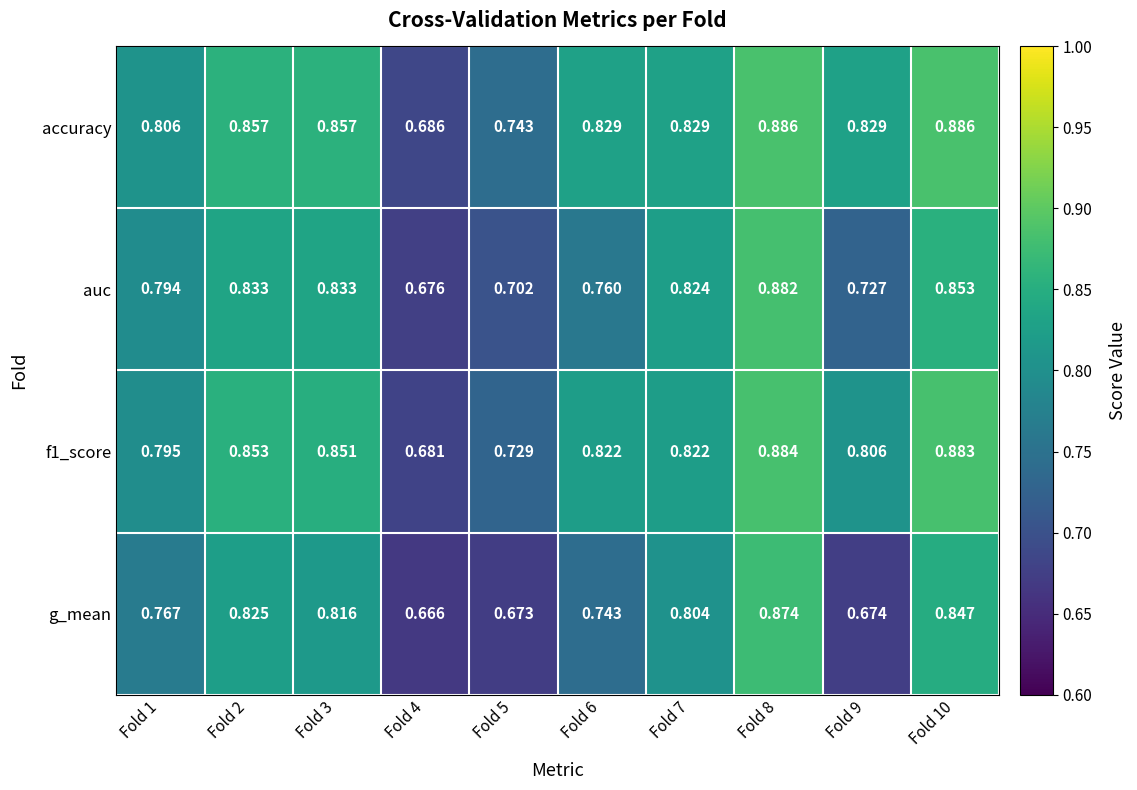

Is the value of accuracy at Fold 7 greater than the value of auc at Fold 4?

Yes